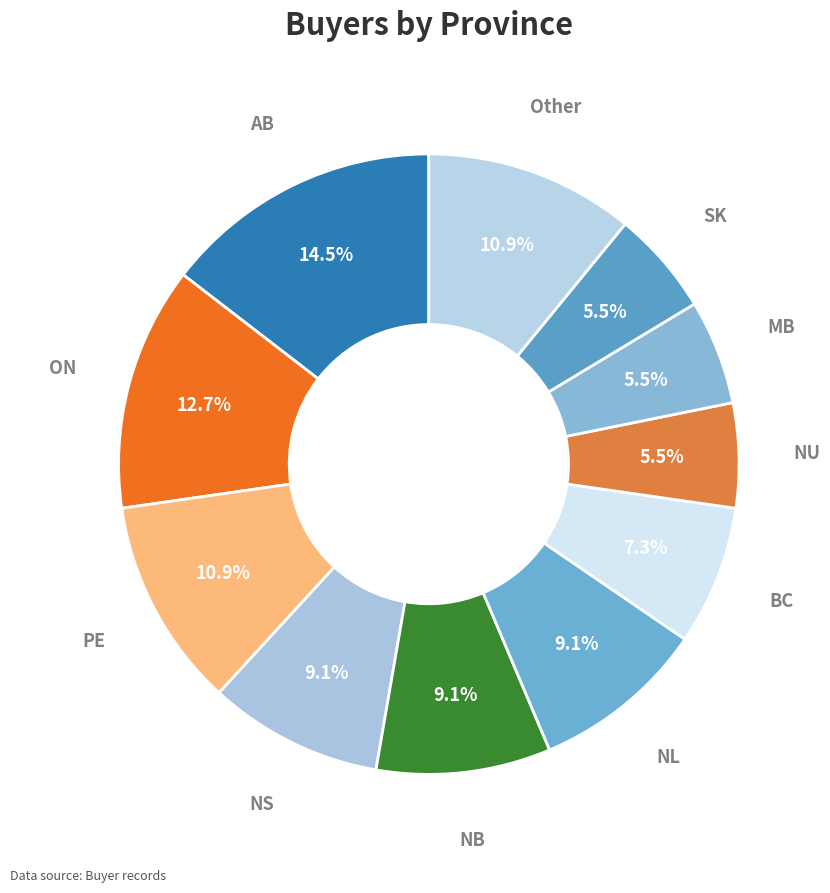

To the nearest percent, what is the average slice percentage?

9%